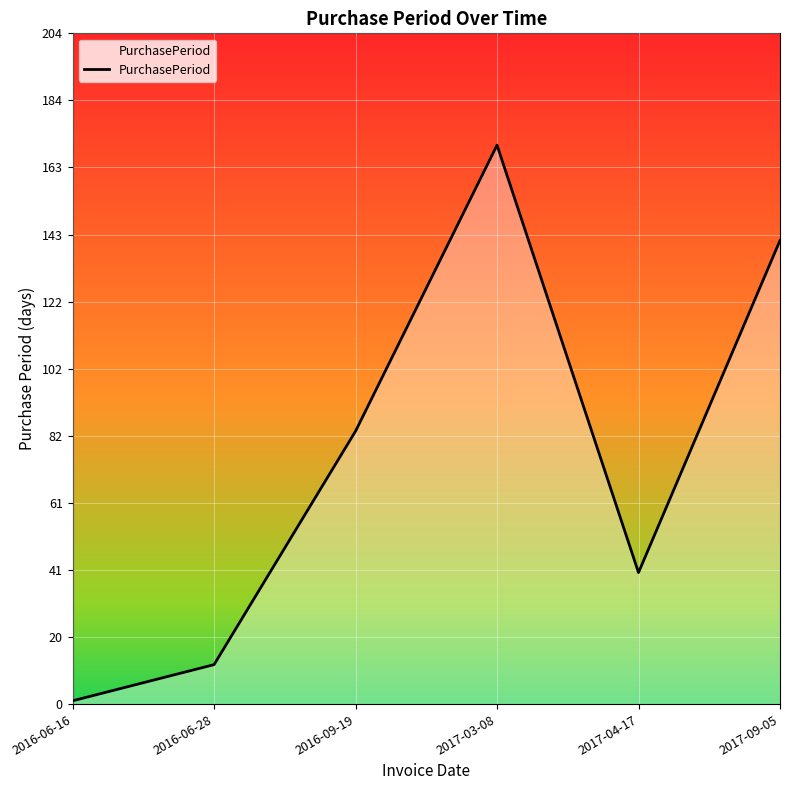

Rank the categories by value from lowest to highest.

2016-06-16, 2016-06-28, 2017-04-17, 2016-09-19, 2017-09-05, 2017-03-08